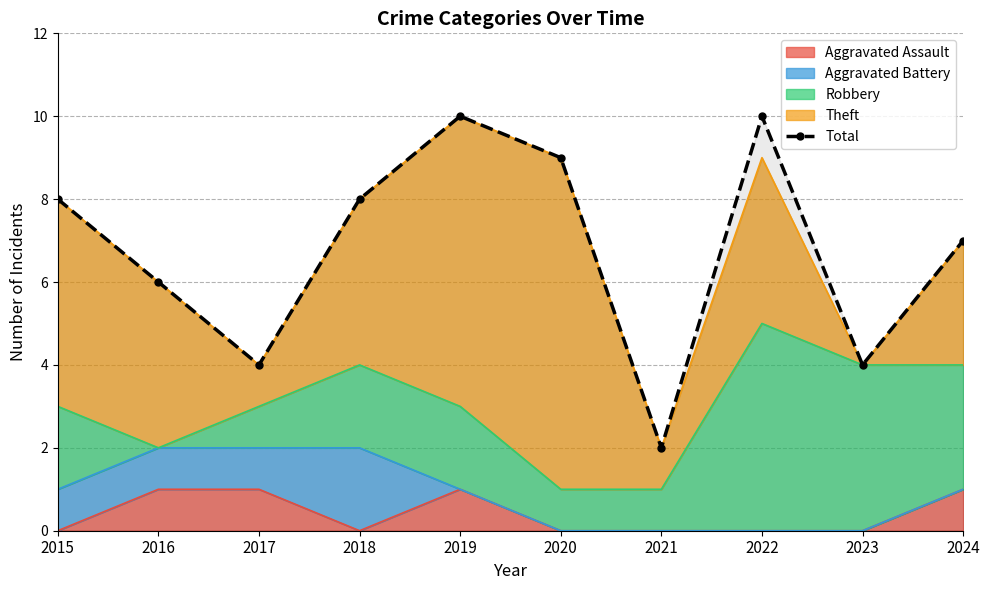

What is the value of the 9th point from the left?

4